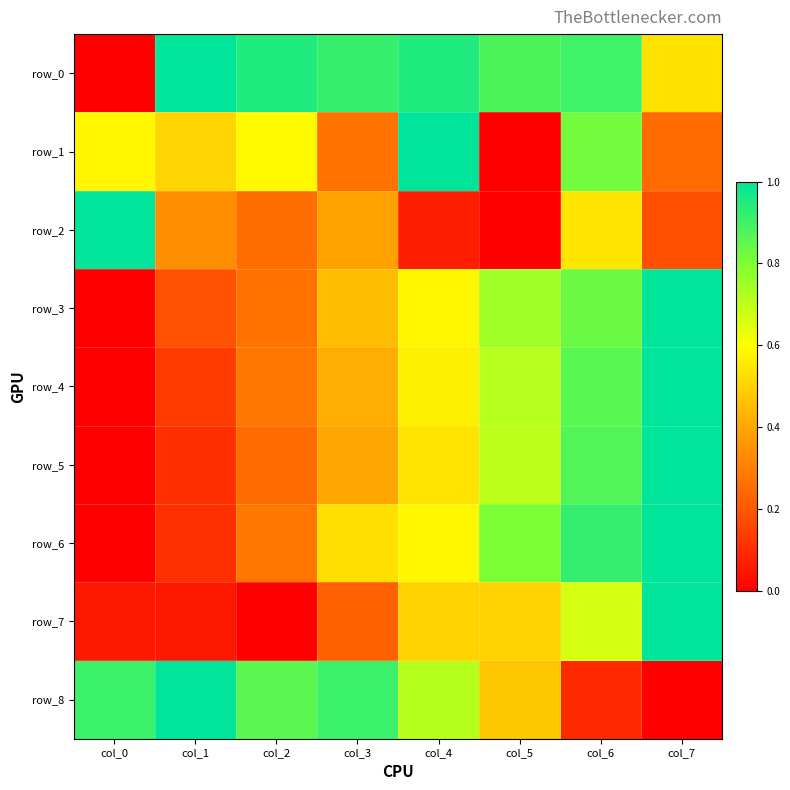

At which category does the chart reach its minimum across all series?

col_0